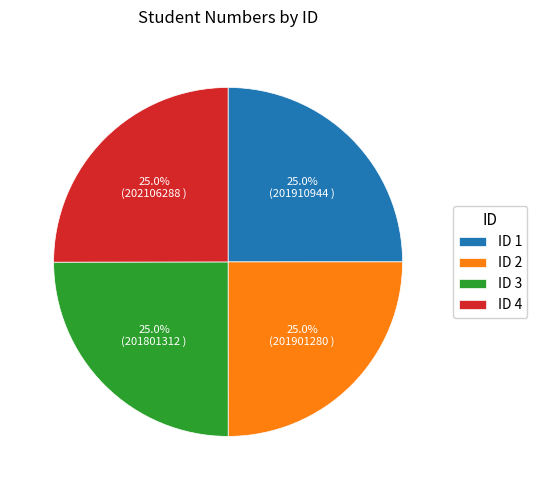

What percentage is NOT represented by ID 3?

75.0%